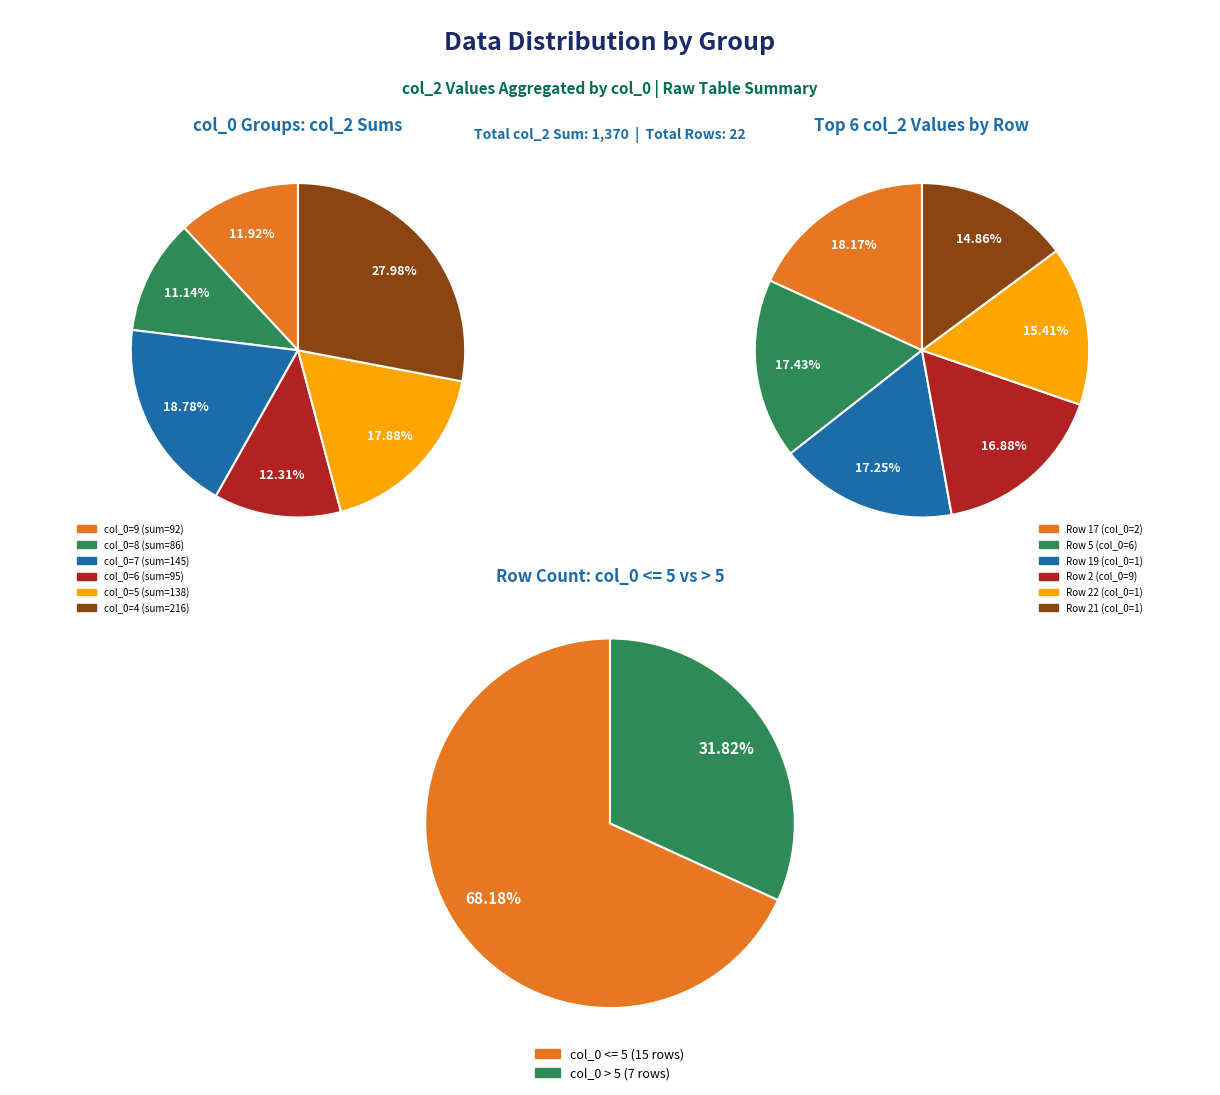

True or false: 2 accounts for 1% of the total.

False